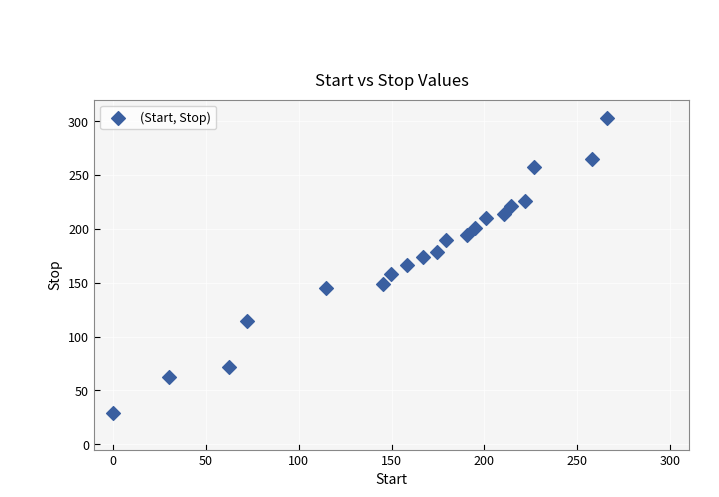

What is the range of Y values (max minus min)?

273.7